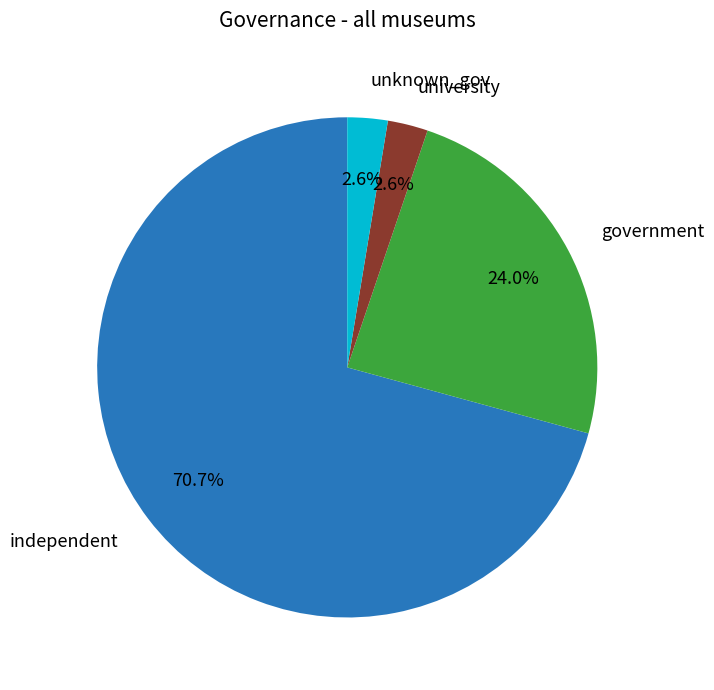

Is there a majority slice in this chart?

Yes